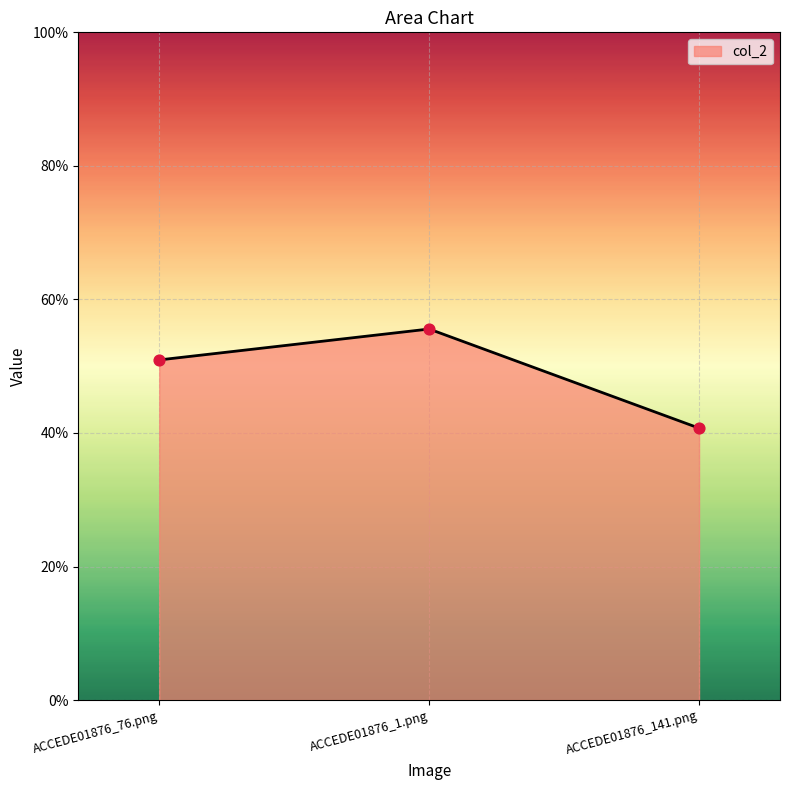

Does the chart have visible grid lines?

Yes